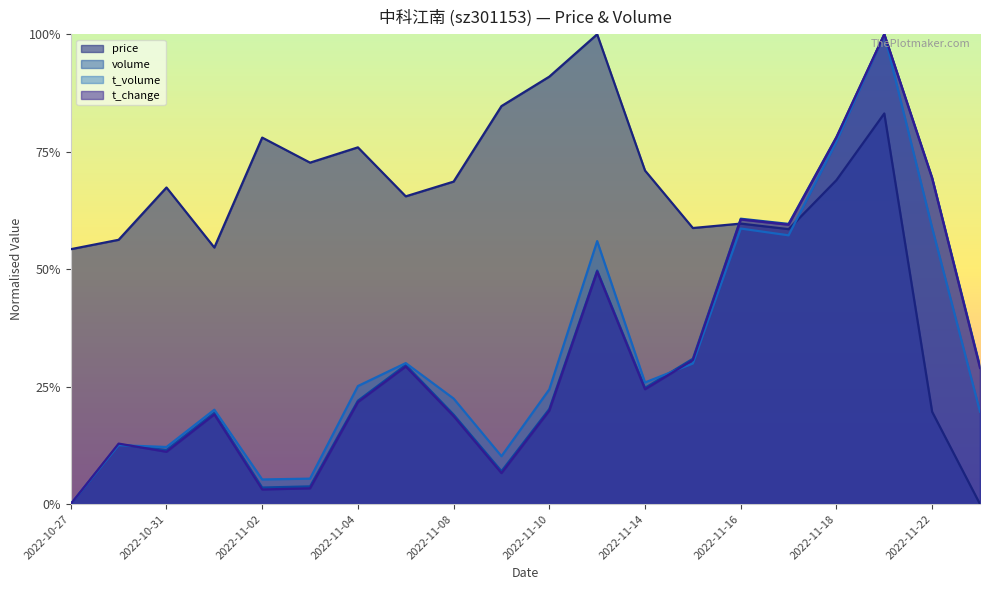

Between 2022-11-02 and 2022-11-22, which series saw the biggest shift?

t_change